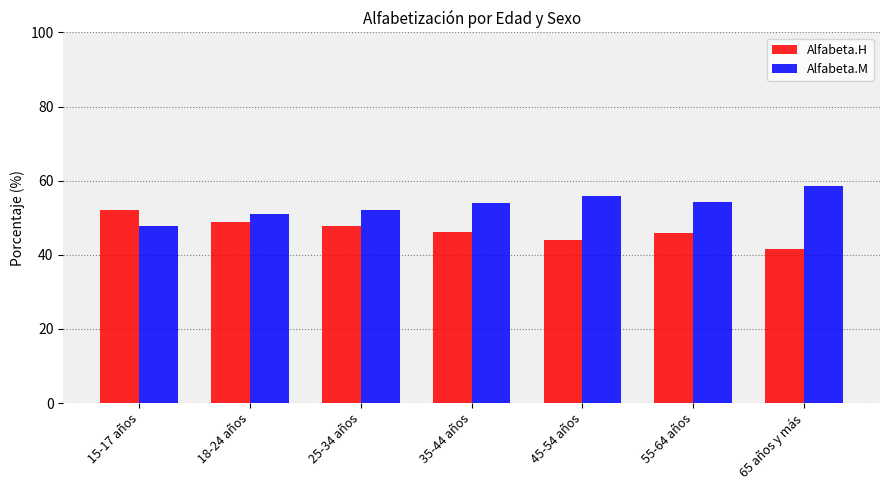

What is the spread (max minus min) of values at 18-24 años?

2.1